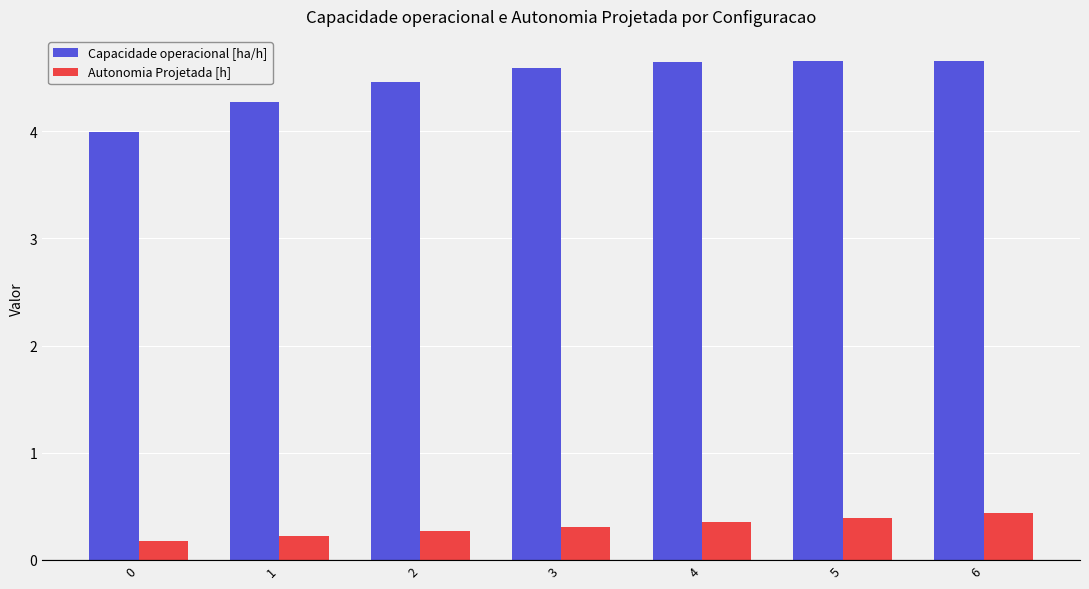

Rank the series by their maximum value, from highest to lowest.

Capacidade operacional [ha/h], Autonomia Projetada [h]